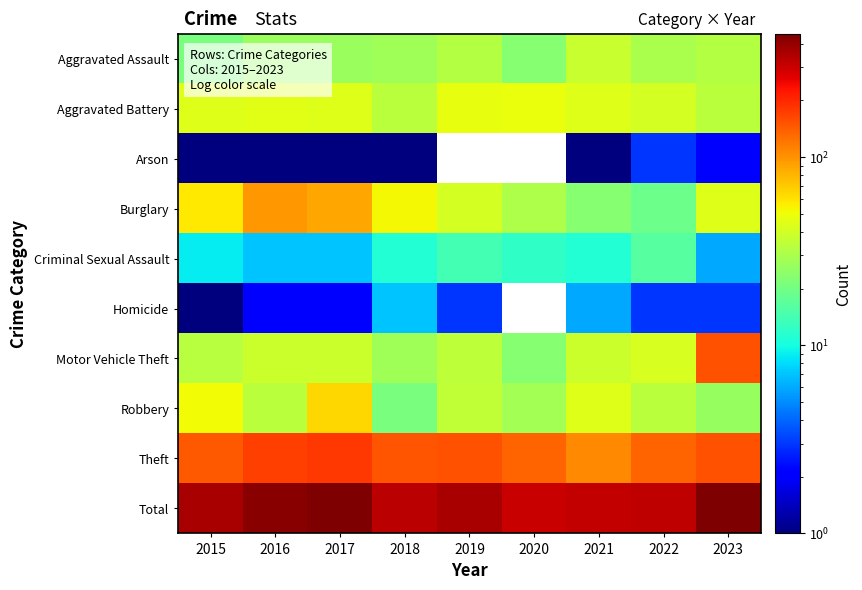

Which category has the highest value in the Burglary series?

2016